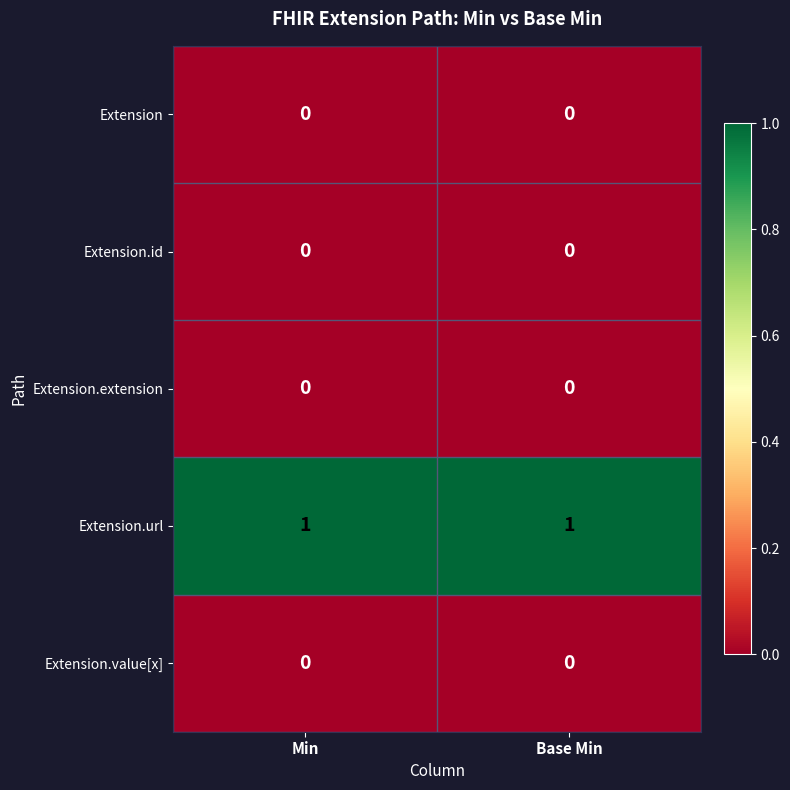

Is it true that Extension.url equals 1 at Base Min?

True